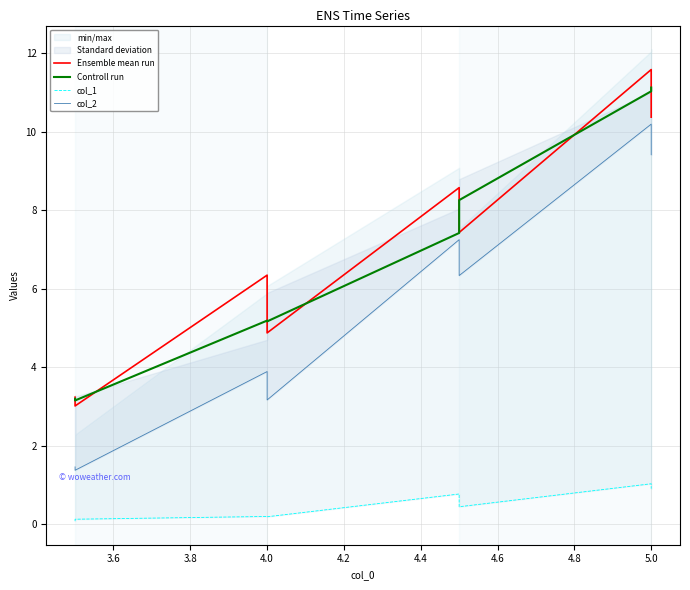

What is the sum of all Ensemble mean run values?

55.4